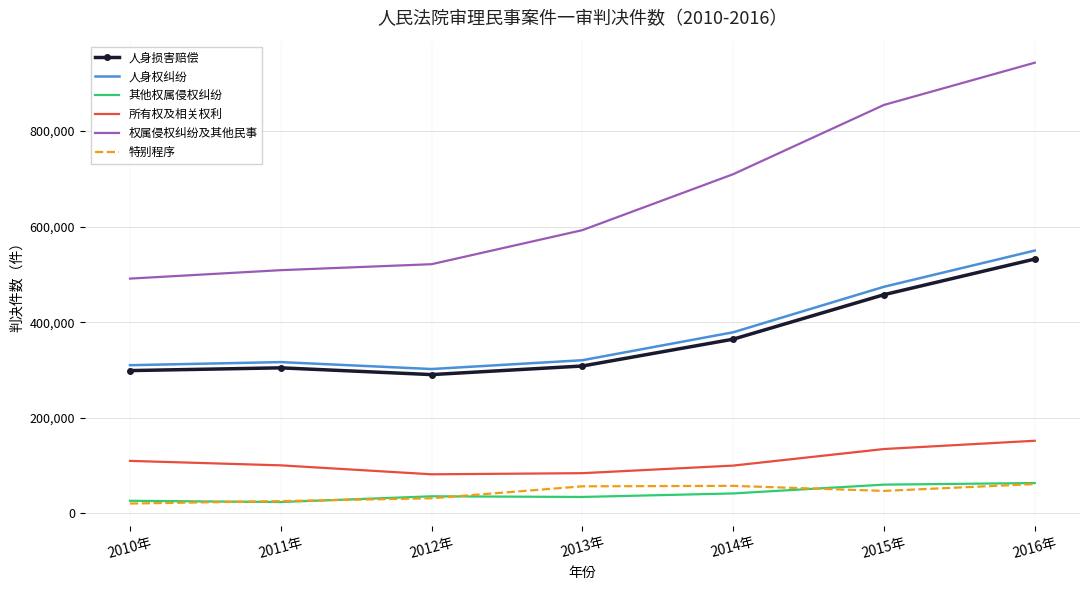

Which category has the highest value in the 所有权及相关权利 series?

2016年